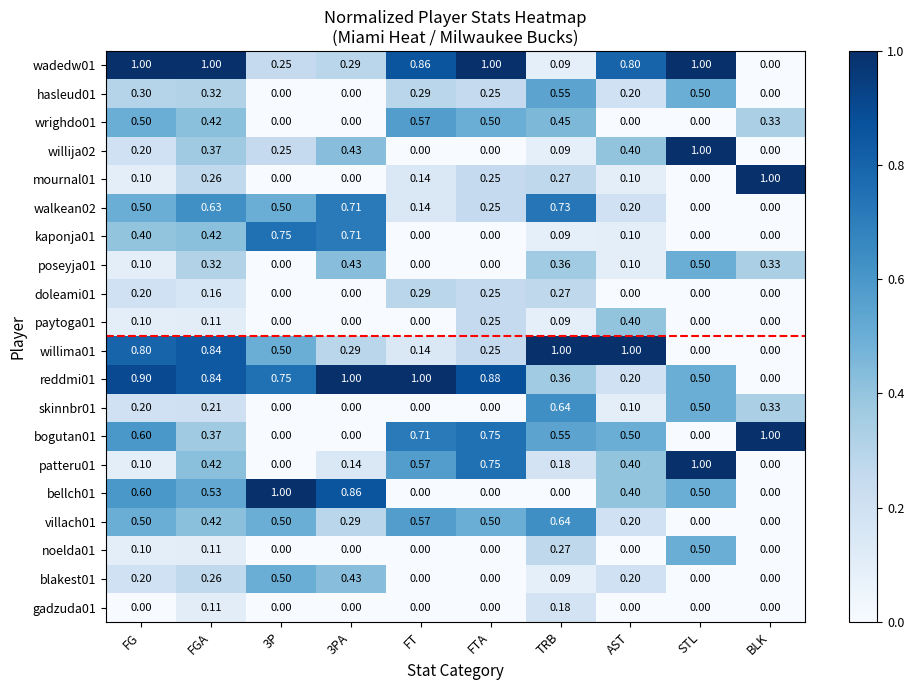

At how many categories does at least one series exceed 0?

10